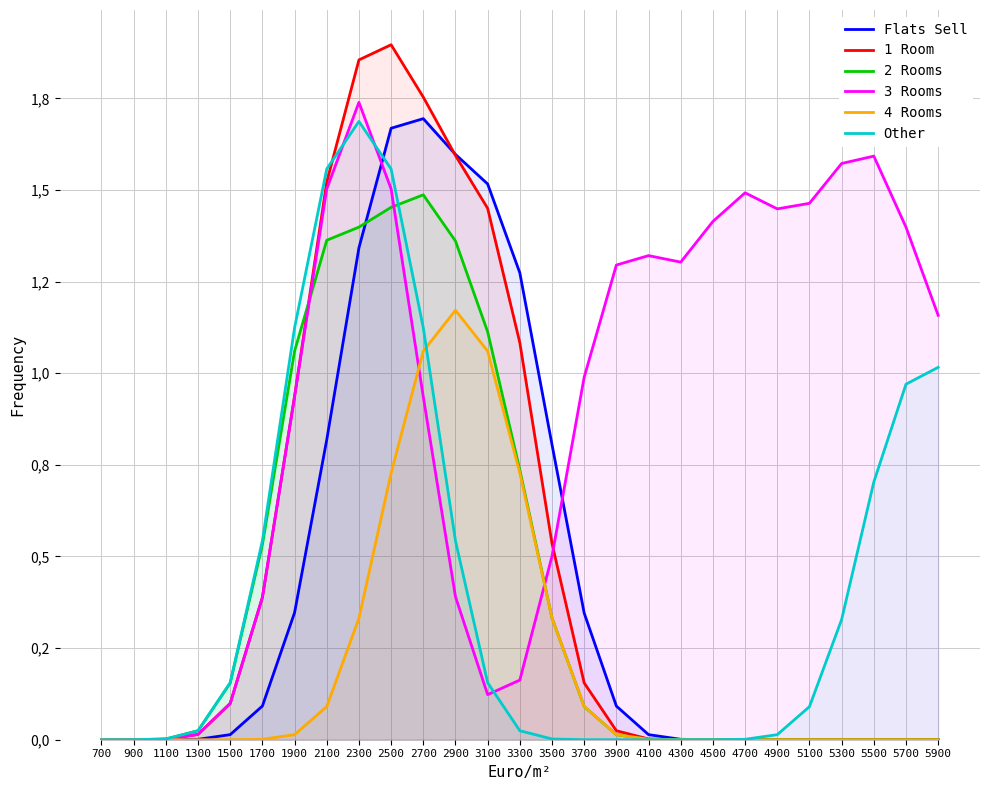

Reading right to left, what are all the values shown in this chart?

Flats Sell: 5900=0.0	5700=0.0	5500=0.0	5300=0.0	5100=0.0	4900=0.0	4700=0.0	4500=0.0	4300=0.0	4100=0.0	3900=0.1	3700=0.3	3500=0.8	3300=1.3	3100=1.5	2900=1.6	2700=1.7	2500=1.7	2300=1.3	2100=0.8	1900=0.3	1700=0.1	1500=0.0	1300=0.0	1100=0.0	900=0.0	700=0.0
1 Room: 5900=0.0	5700=0.0	5500=0.0	5300=0.0	5100=0.0	4900=0.0	4700=0.0	4500=0.0	4300=0.0	4100=0.0	3900=0.0	3700=0.2	3500=0.5	3300=1.1	3100=1.4	2900=1.6	2700=1.8	2500=1.9	2300=1.9	2100=1.5	1900=0.9	1700=0.4	1500=0.1	1300=0.0	1100=0.0	900=0.0	700=0.0
2 Rooms: 5900=0.0	5700=0.0	5500=0.0	5300=0.0	5100=0.0	4900=0.0	4700=0.0	4500=0.0	4300=0.0	4100=0.0	3900=0.0	3700=0.1	3500=0.3	3300=0.7	3100=1.1	2900=1.4	2700=1.5	2500=1.5	2300=1.4	2100=1.4	1900=1.1	1700=0.5	1500=0.2	1300=0.0	1100=0.0	900=0.0	700=0.0
3 Rooms: 5900=1.2	5700=1.4	5500=1.6	5300=1.6	5100=1.5	4900=1.4	4700=1.5	4500=1.4	4300=1.3	4100=1.3	3900=1.3	3700=1.0	3500=0.5	3300=0.2	3100=0.1	2900=0.4	2700=0.9	2500=1.5	2300=1.7	2100=1.5	1900=0.9	1700=0.4	1500=0.1	1300=0.0	1100=0.0	900=0.0	700=0.0
4 Rooms: 5900=0.0	5700=0.0	5500=0.0	5300=0.0	5100=0.0	4900=0.0	4700=0.0	4500=0.0	4300=0.0	4100=0.0	3900=0.0	3700=0.1	3500=0.3	3300=0.7	3100=1.1	2900=1.2	2700=1.1	2500=0.7	2300=0.3	2100=0.1	1900=0.0	1700=0.0	1500=0.0	1300=0.0	1100=0.0	900=0.0	700=0.0
Other: 5900=1.0	5700=1.0	5500=0.7	5300=0.3	5100=0.1	4900=0.0	4700=0.0	4500=0.0	4300=0.0	4100=0.0	3900=0.0	3700=0.0	3500=0.0	3300=0.0	3100=0.2	2900=0.5	2700=1.1	2500=1.6	2300=1.7	2100=1.6	1900=1.1	1700=0.5	1500=0.2	1300=0.0	1100=0.0	900=0.0	700=0.0